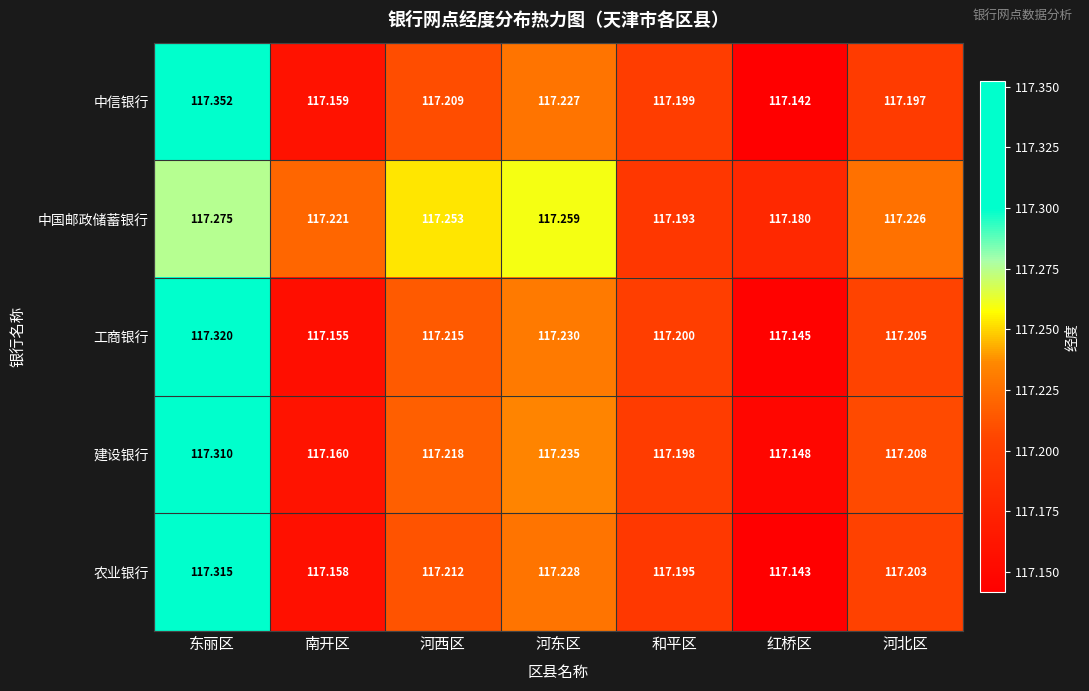

Which category has the highest value in the 工商银行 series?

东丽区